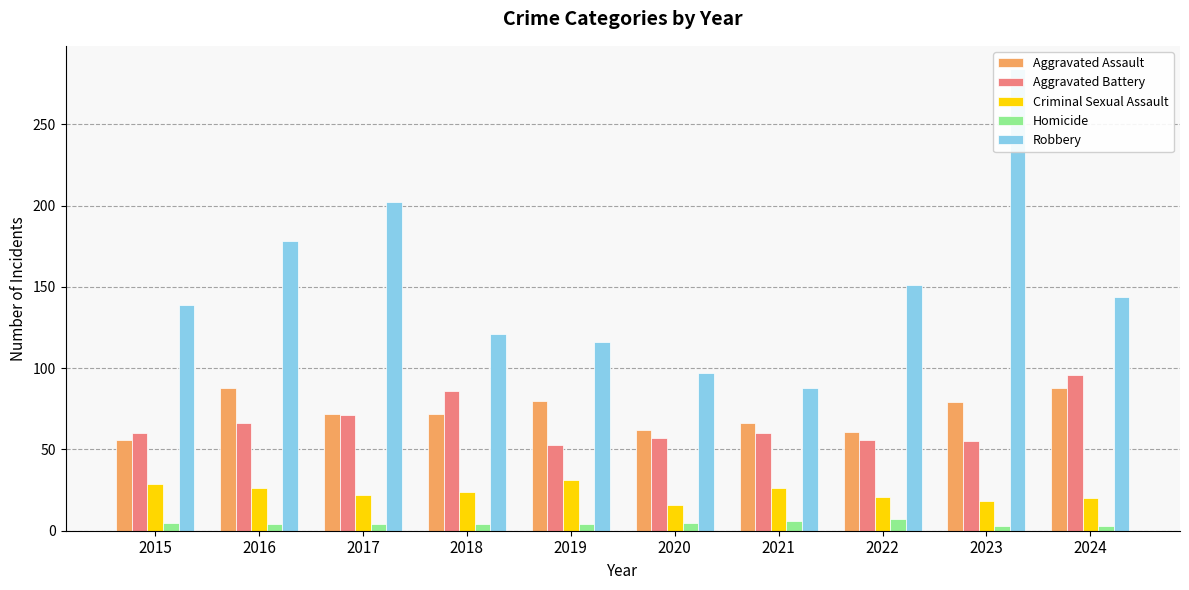

At which category does the chart reach its peak across all series?

2023